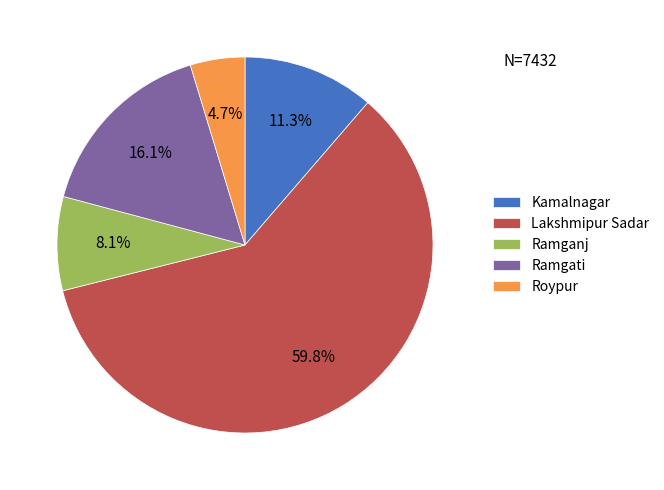

Count the number of slices in the pie.

5